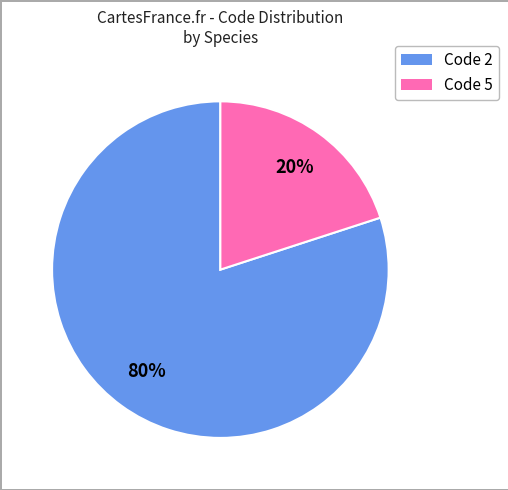

Is there a majority slice in this chart?

Yes